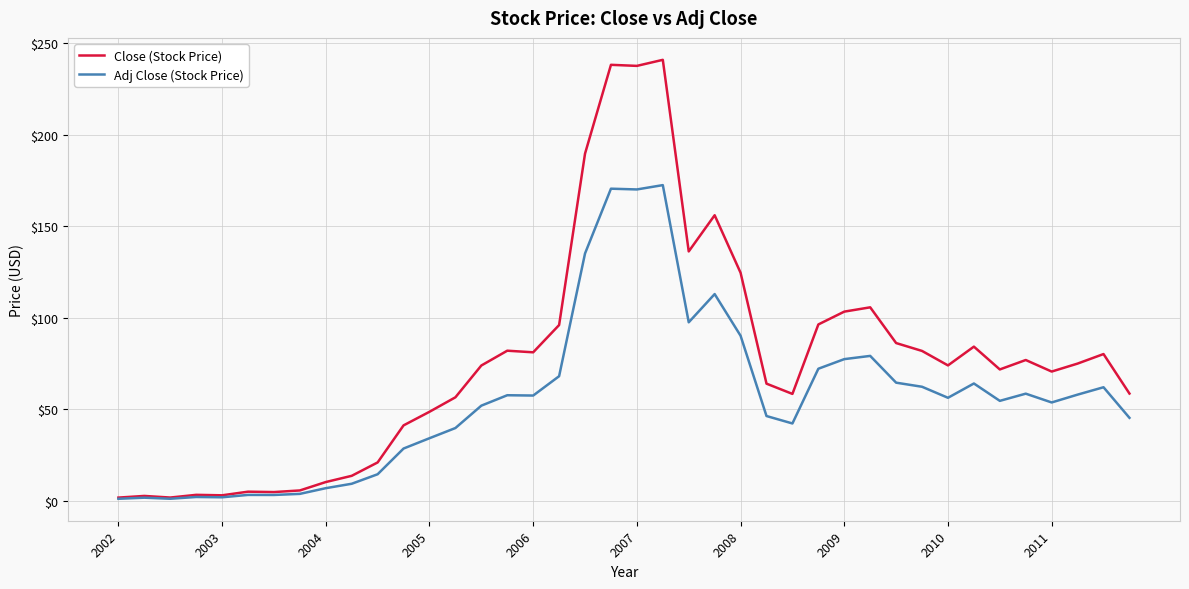

How many lines are shown in the chart?

2